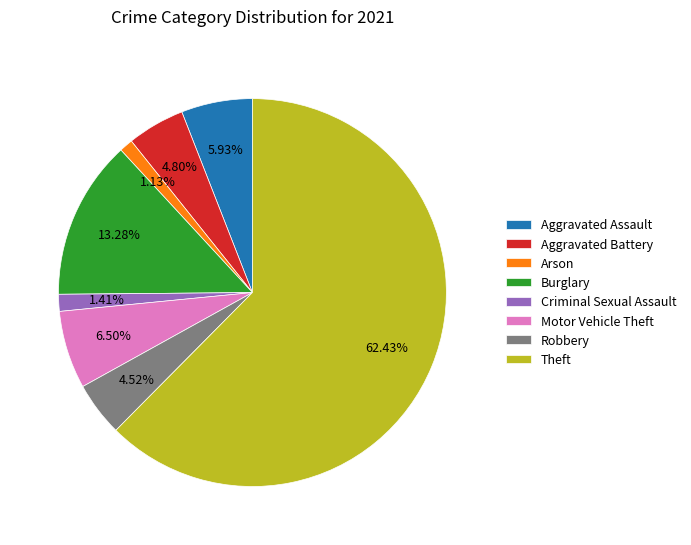

Which category has the biggest portion of the pie?

Theft